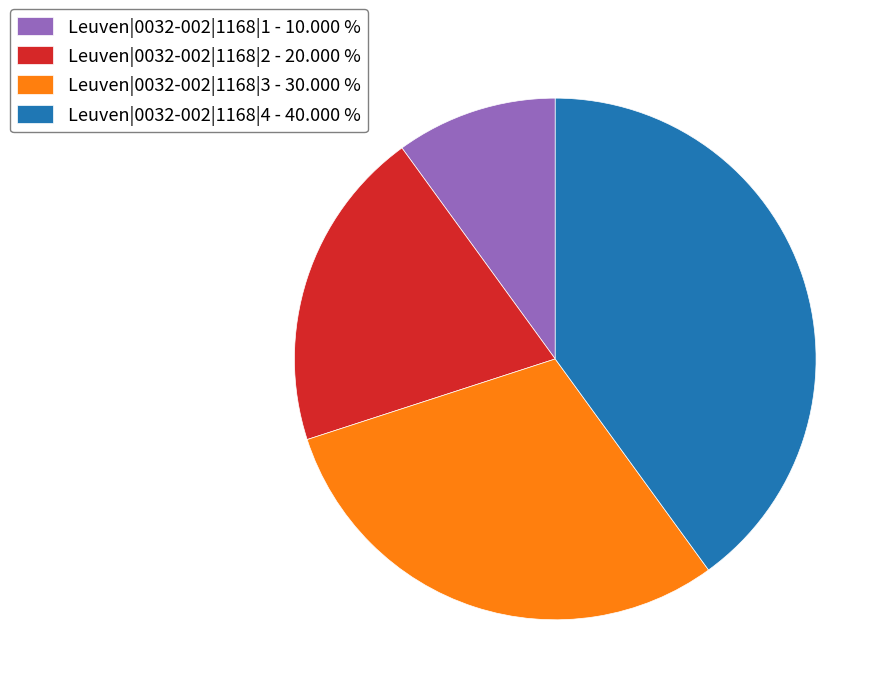

What is the ratio of the value at Leuven|0032-002|1168|2 to the value at Leuven|0032-002|1168|1?

2.0